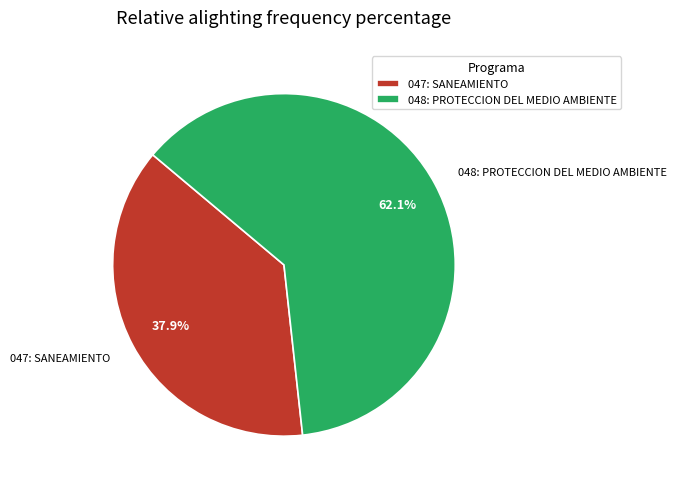

Between 048: PROTECCION DEL MEDIO AMBIENTE and 047: SANEAMIENTO, which is larger?

048: PROTECCION DEL MEDIO AMBIENTE